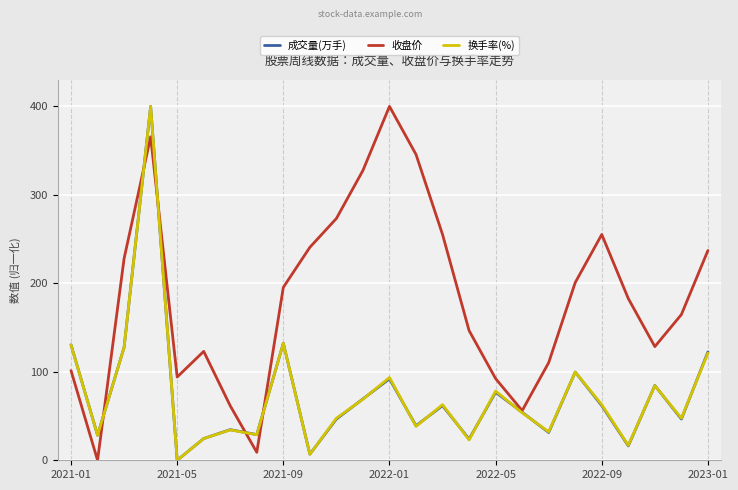

What is the maximum value for 收盘价?

400.0